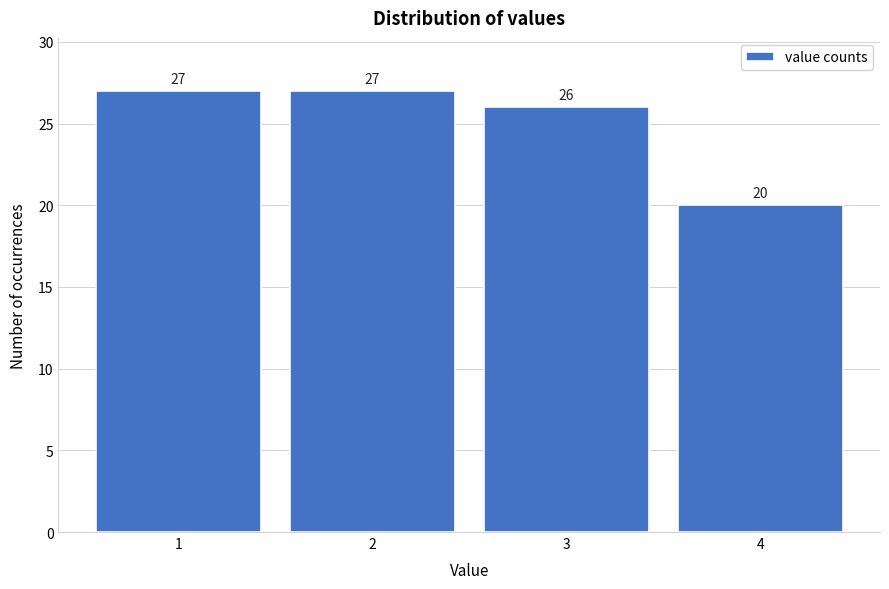

Reading right to left, what are all the values shown in this chart?

4=20	3=26	2=27	1=27